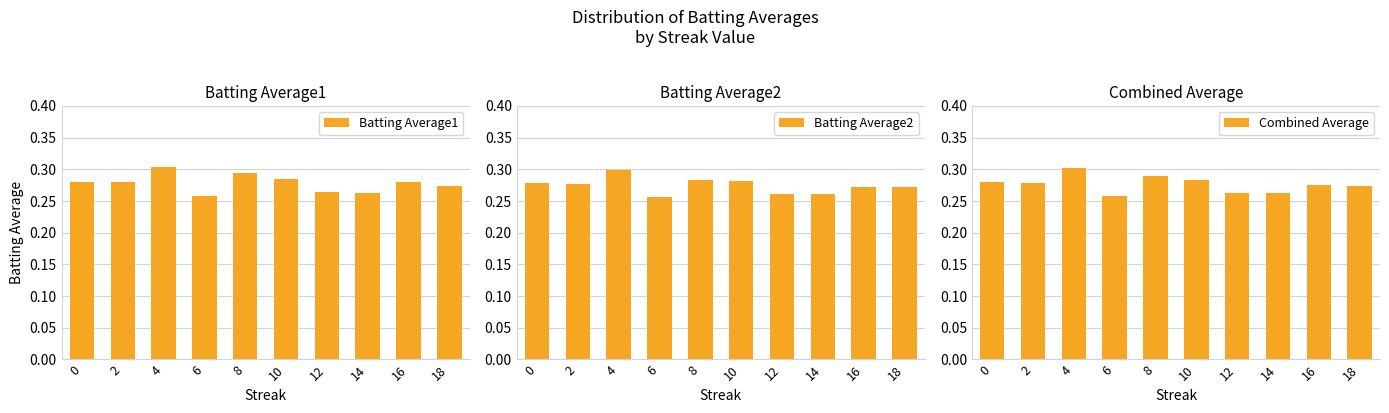

At which category does the chart reach its minimum across all series?

6